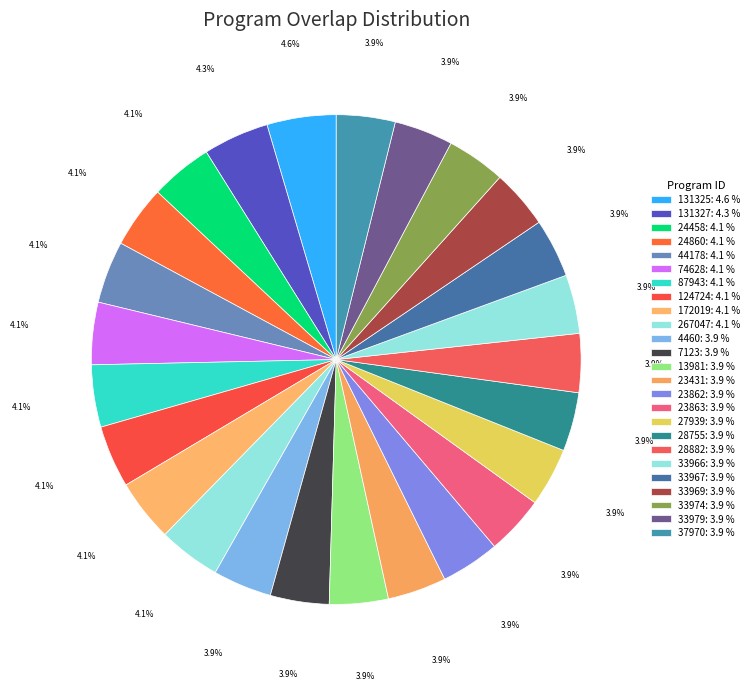

To the nearest percent, what percentage of the pie is 131325?

5%